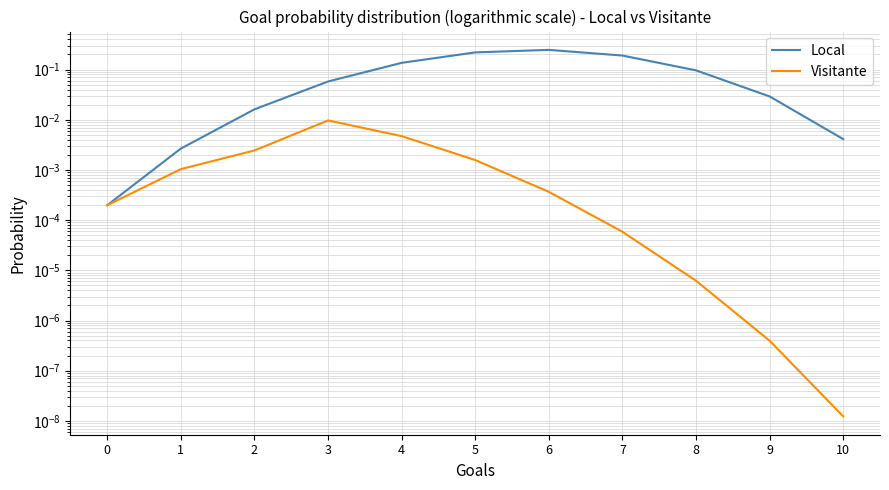

Between 4 and 6, which is larger?

6